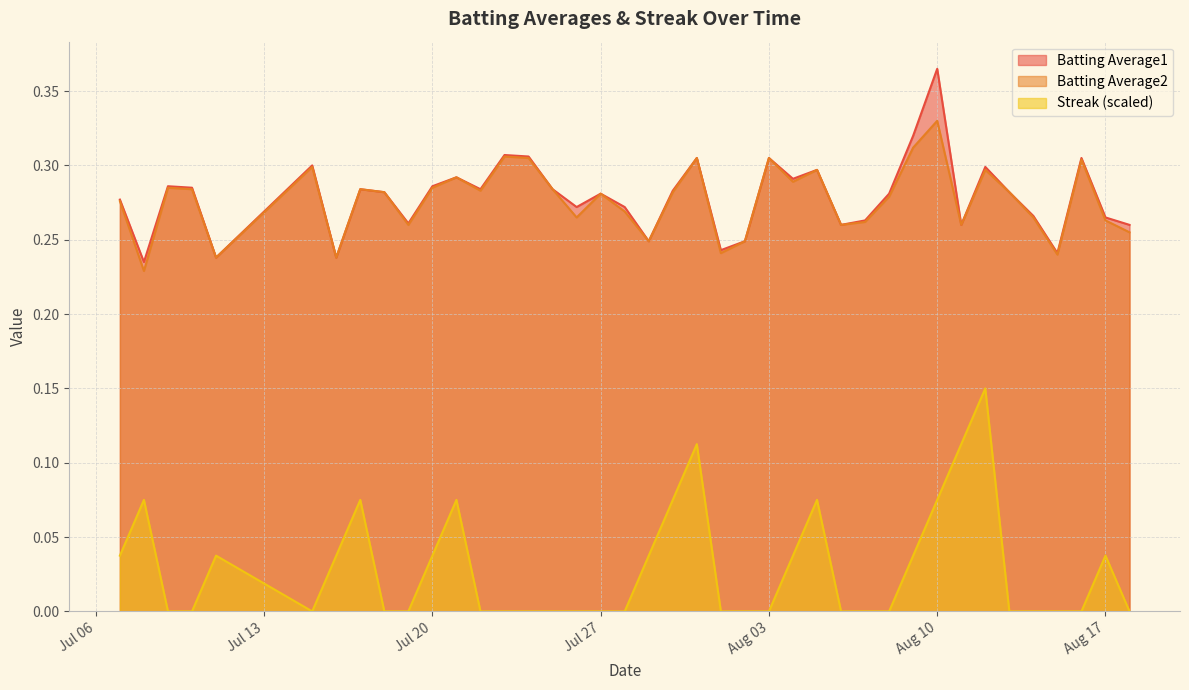

True or false: Streak (scaled) and Batting Average1 cross at least once.

False